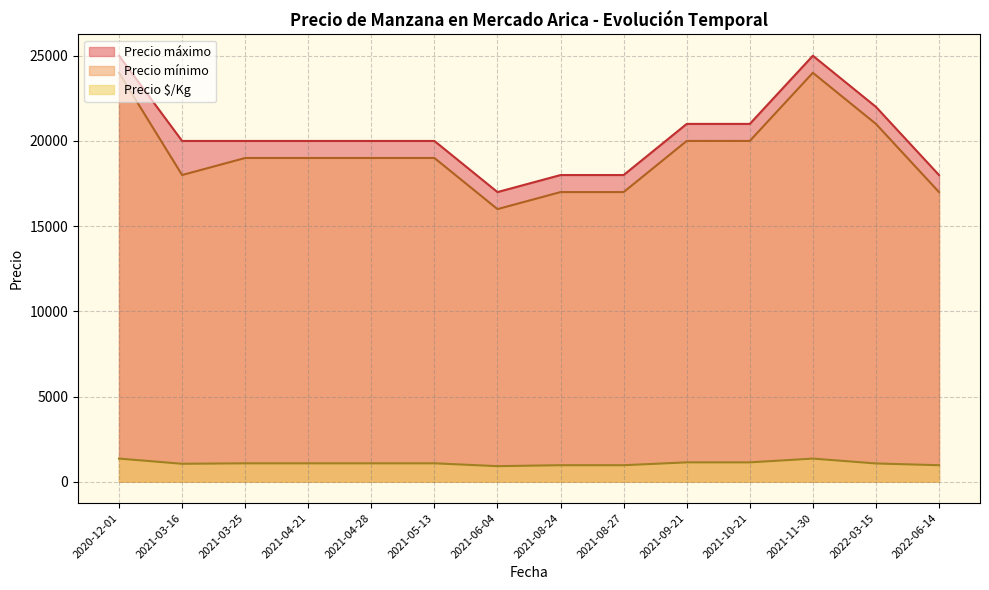

True or false: Precio É/Kg and Precio máximo intersect in this chart.

False